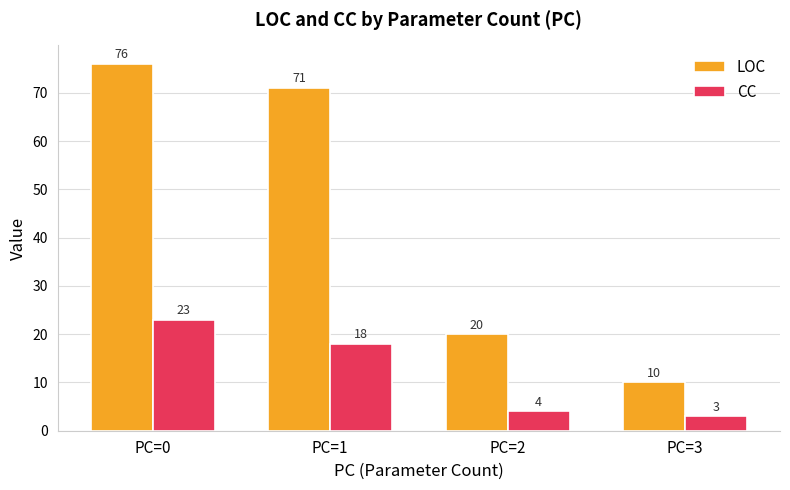

What is the spread (max minus min) of values at PC=1?

53